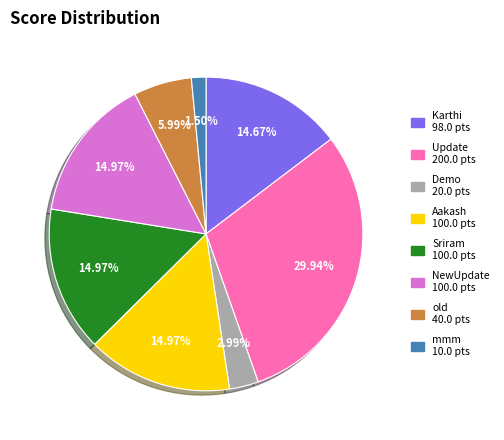

To the nearest percent, what percentage of the pie is Demo?

3%